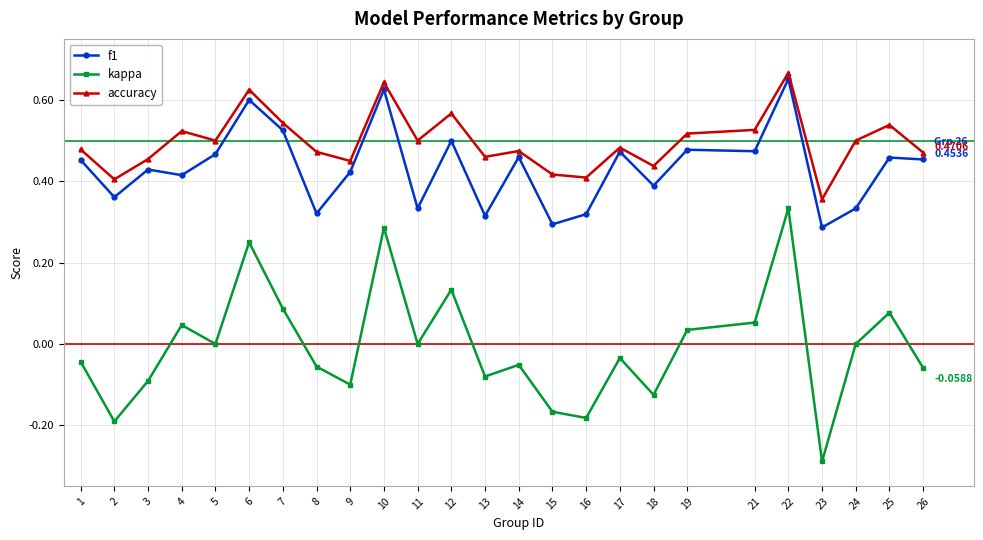

True or false: kappa and accuracy cross at least once.

False